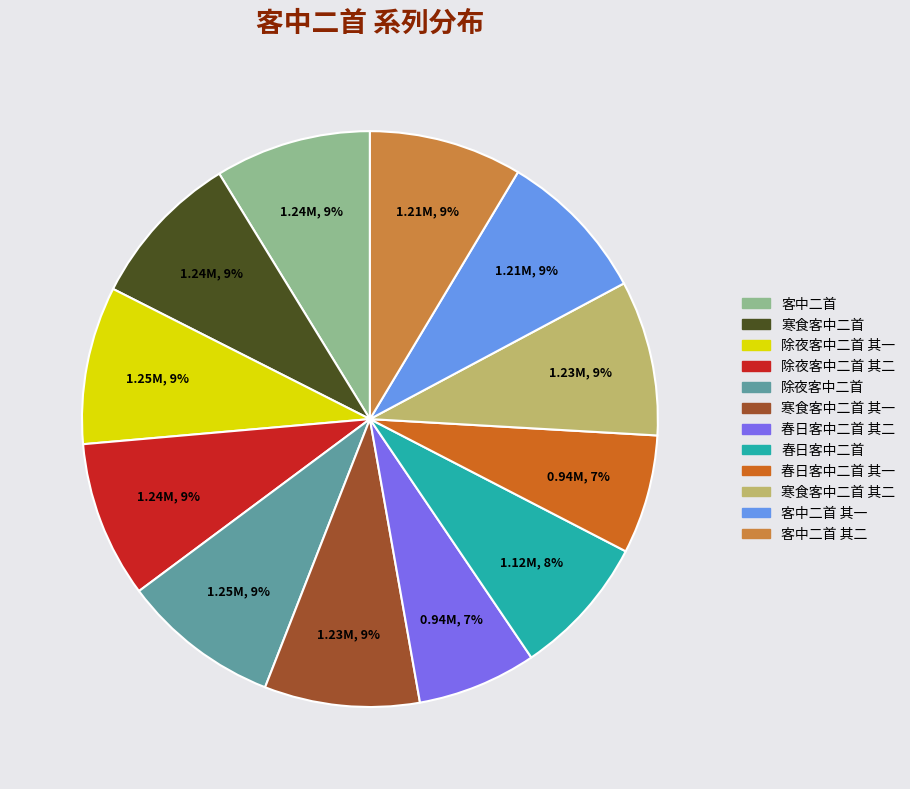

Is there any slice that represents more than half of the pie?

No